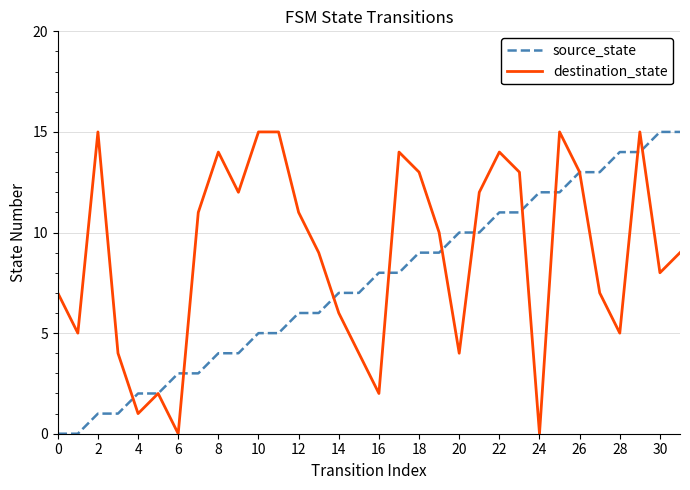

List the series in order of their overall mean, highest first.

destination_state, source_state